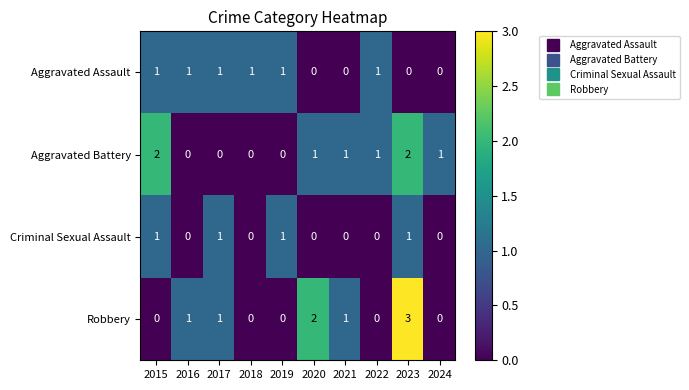

What is the sum of all Aggravated Assault values?

6